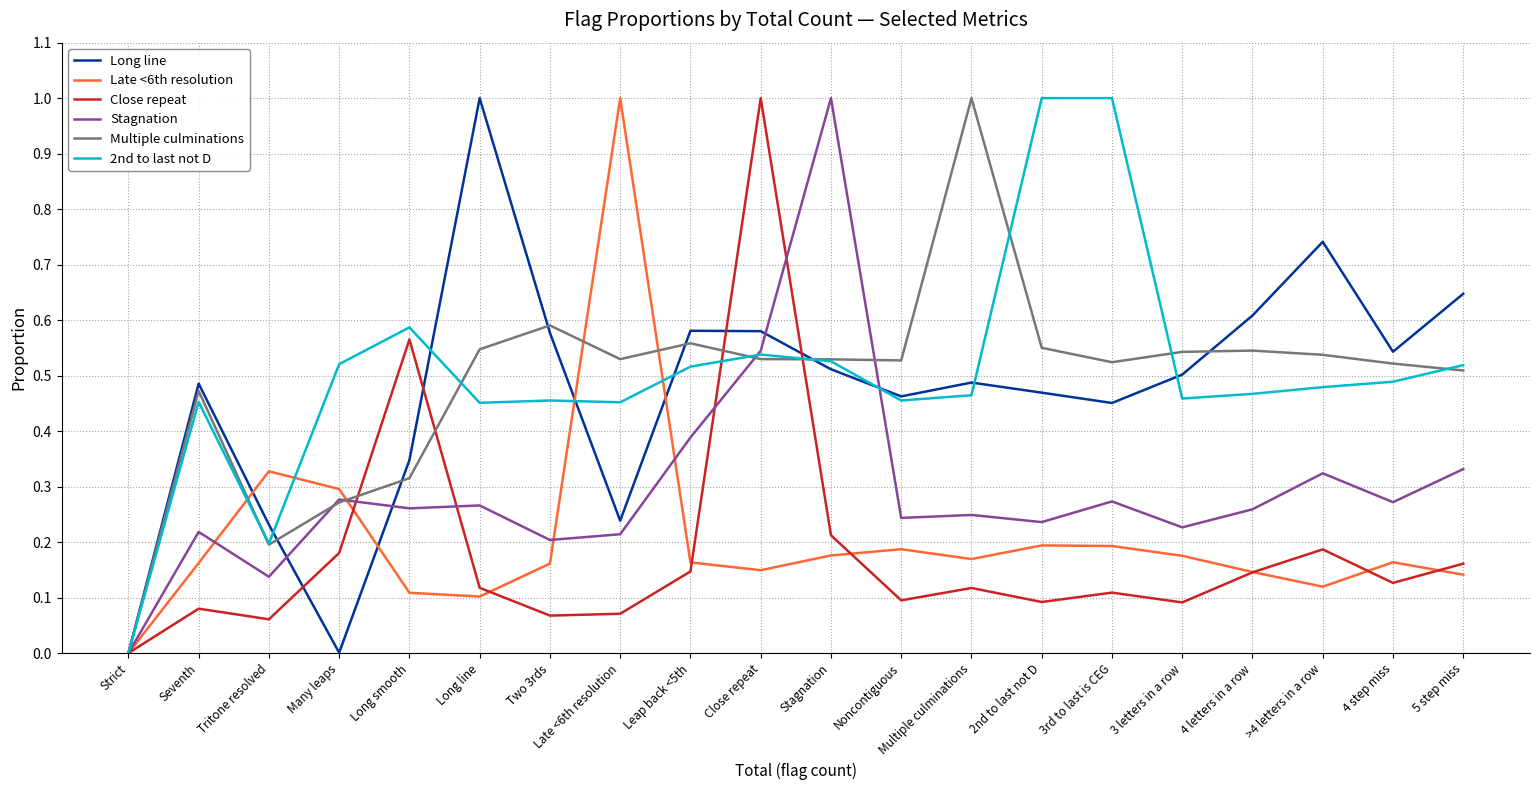

What are all the series names shown in the legend?

Long line, Late <6th resolution, Close repeat, Stagnation, Multiple culminations, 2nd to last not D